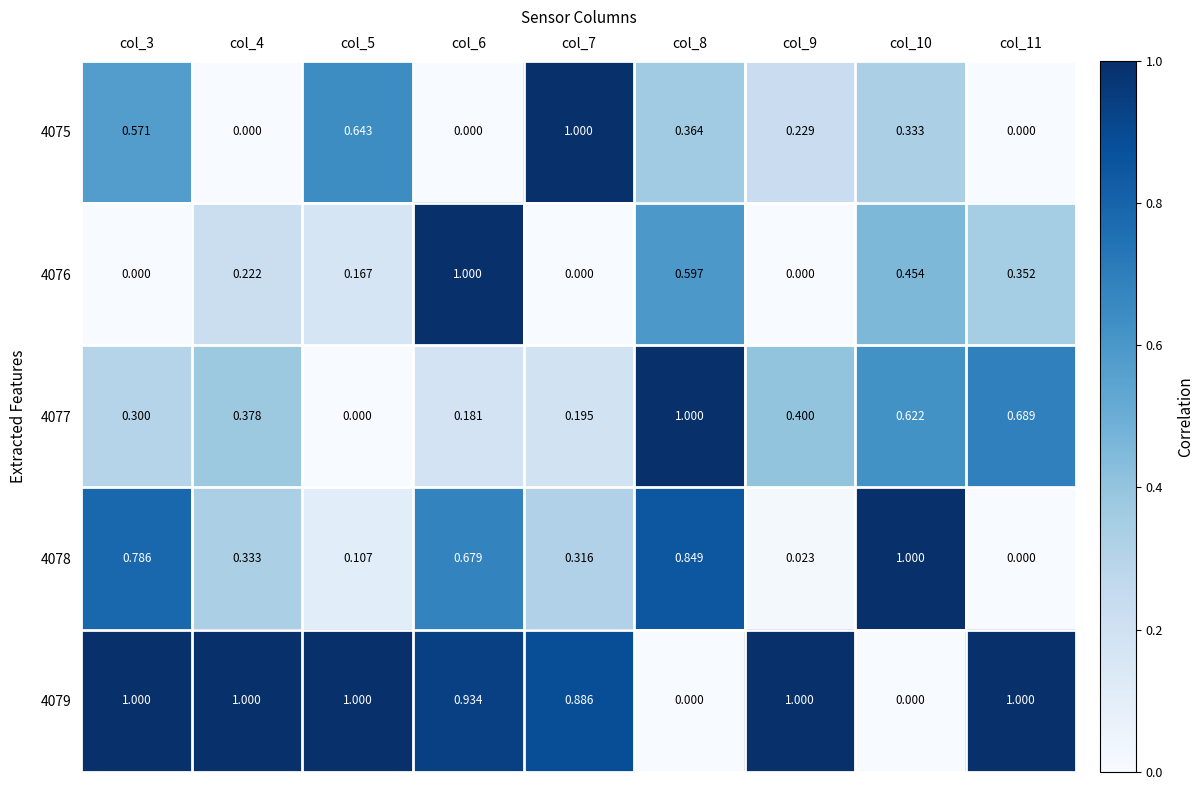

What is the spread (max minus min) of values at col_10?

1.0